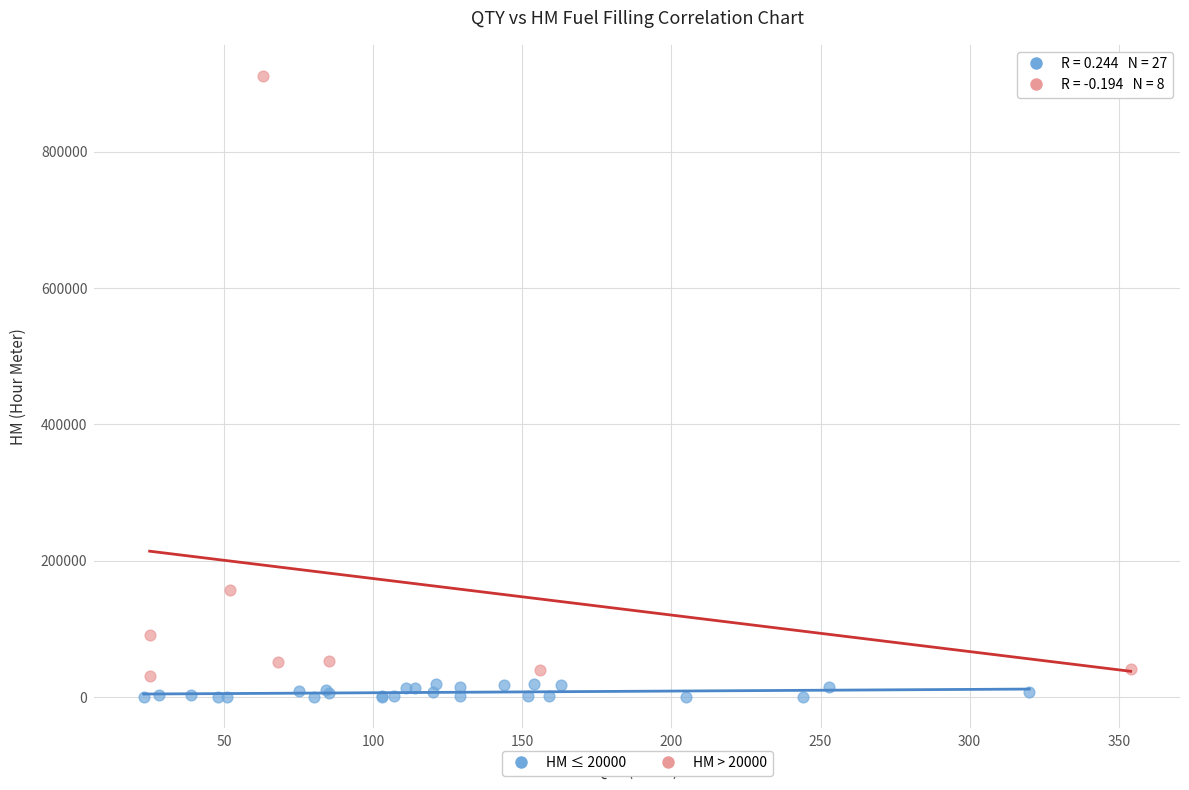

Which series has the widest spread of Y values?

HM > 20000